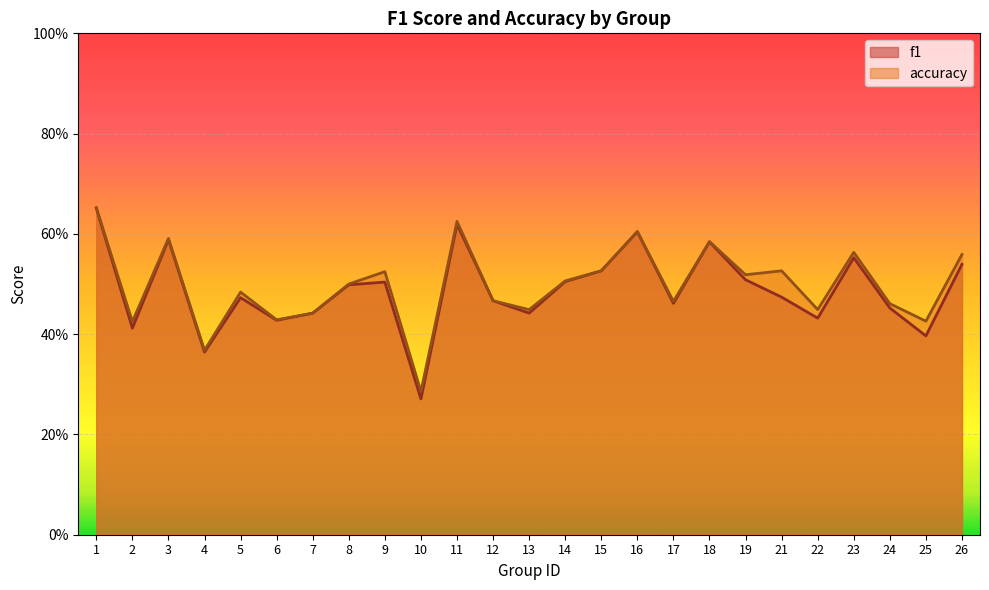

Which series has the widest spread of values?

f1